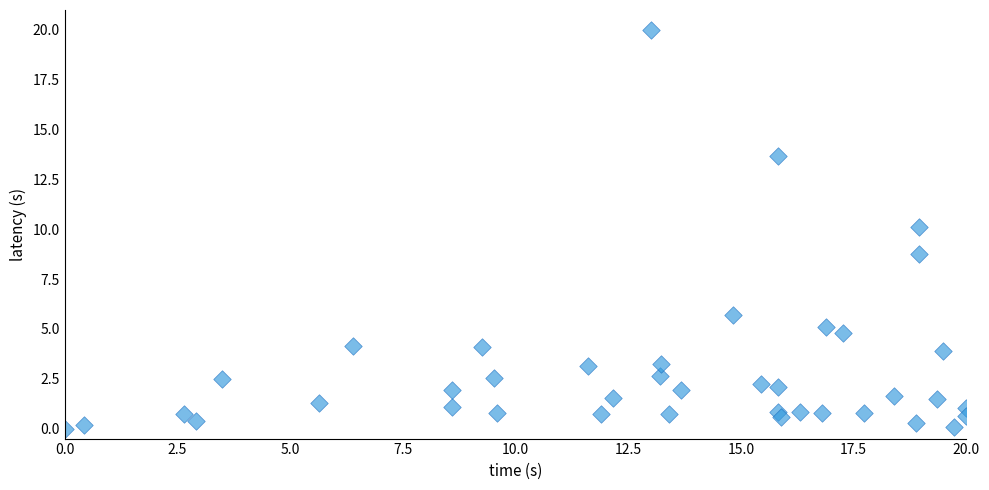

What is the range of X values (max minus min)?

20.0